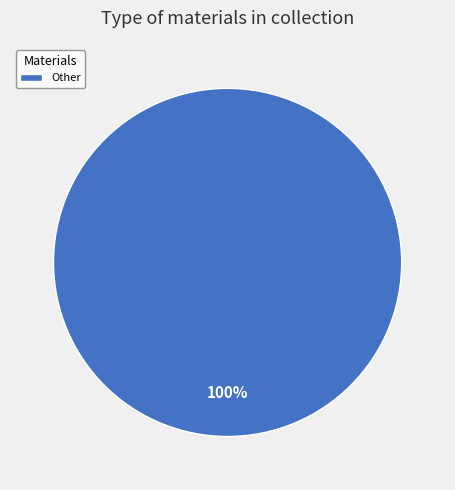

Is there a majority slice in this chart?

Yes